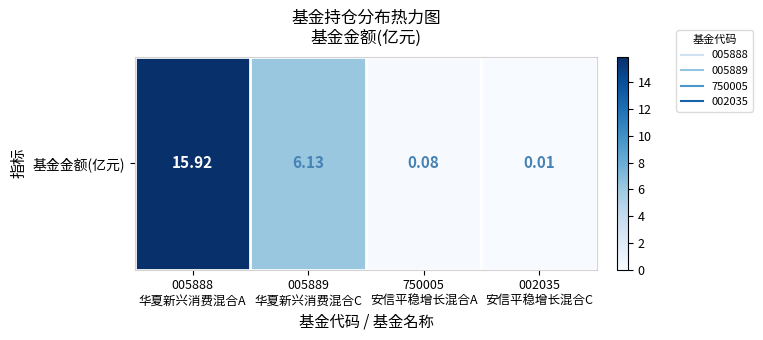

Reading right to left, what are all the values shown in this chart?

0.0	0.1	6.1	15.9